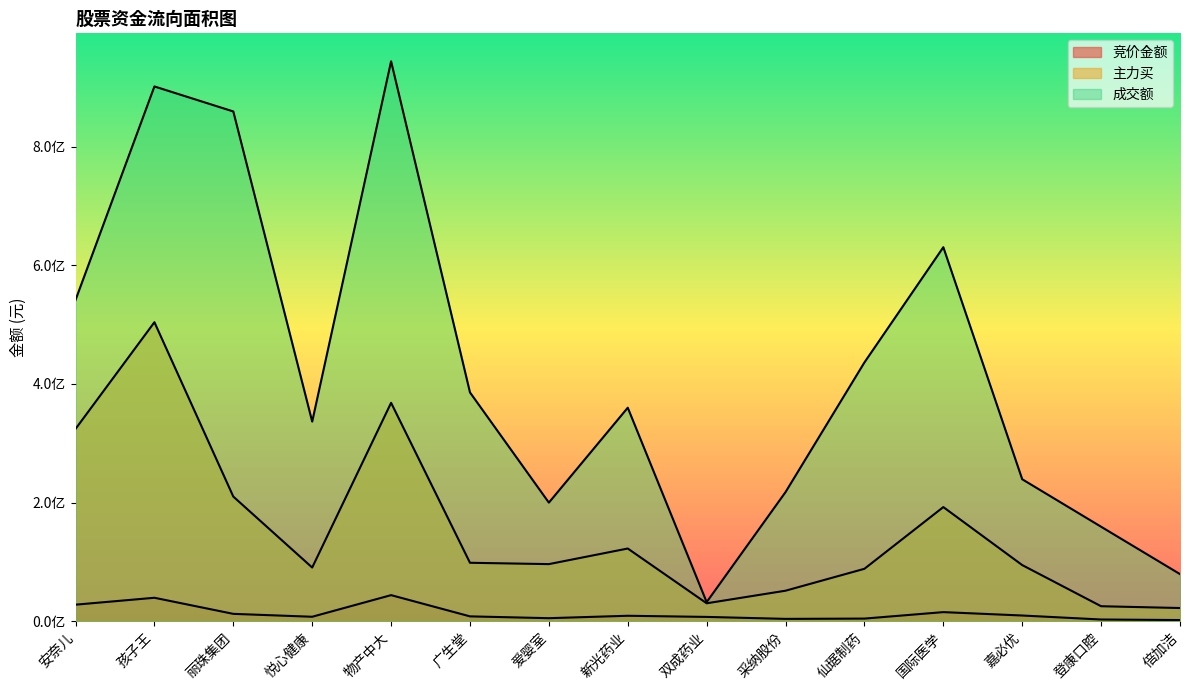

What position from the right is 广生堂?

10